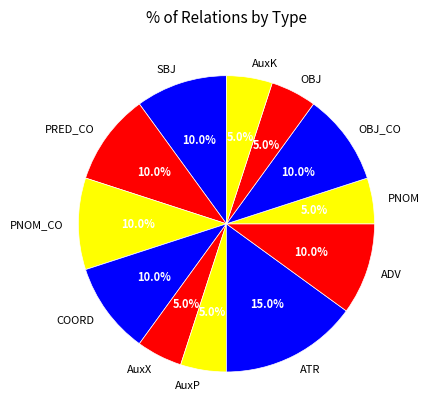

How many slices are in this pie chart?

12